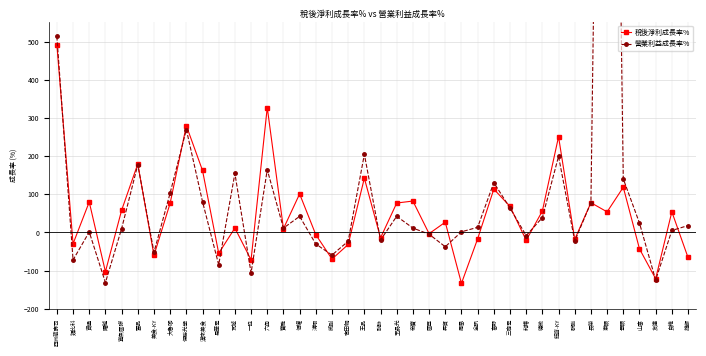

Is it true that 稅後淨利成長率% equals 9.8 at 寶雅?

True